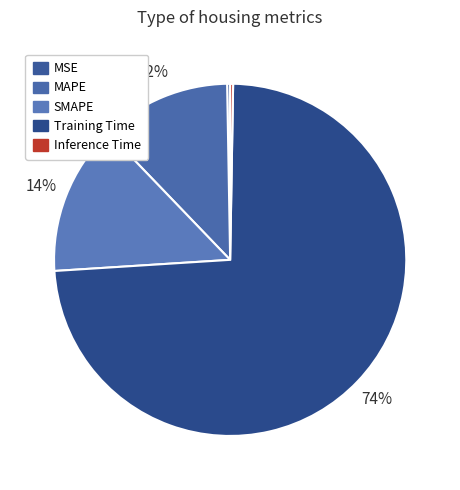

To the nearest percent, what percentage of the pie is Training Time?

74%